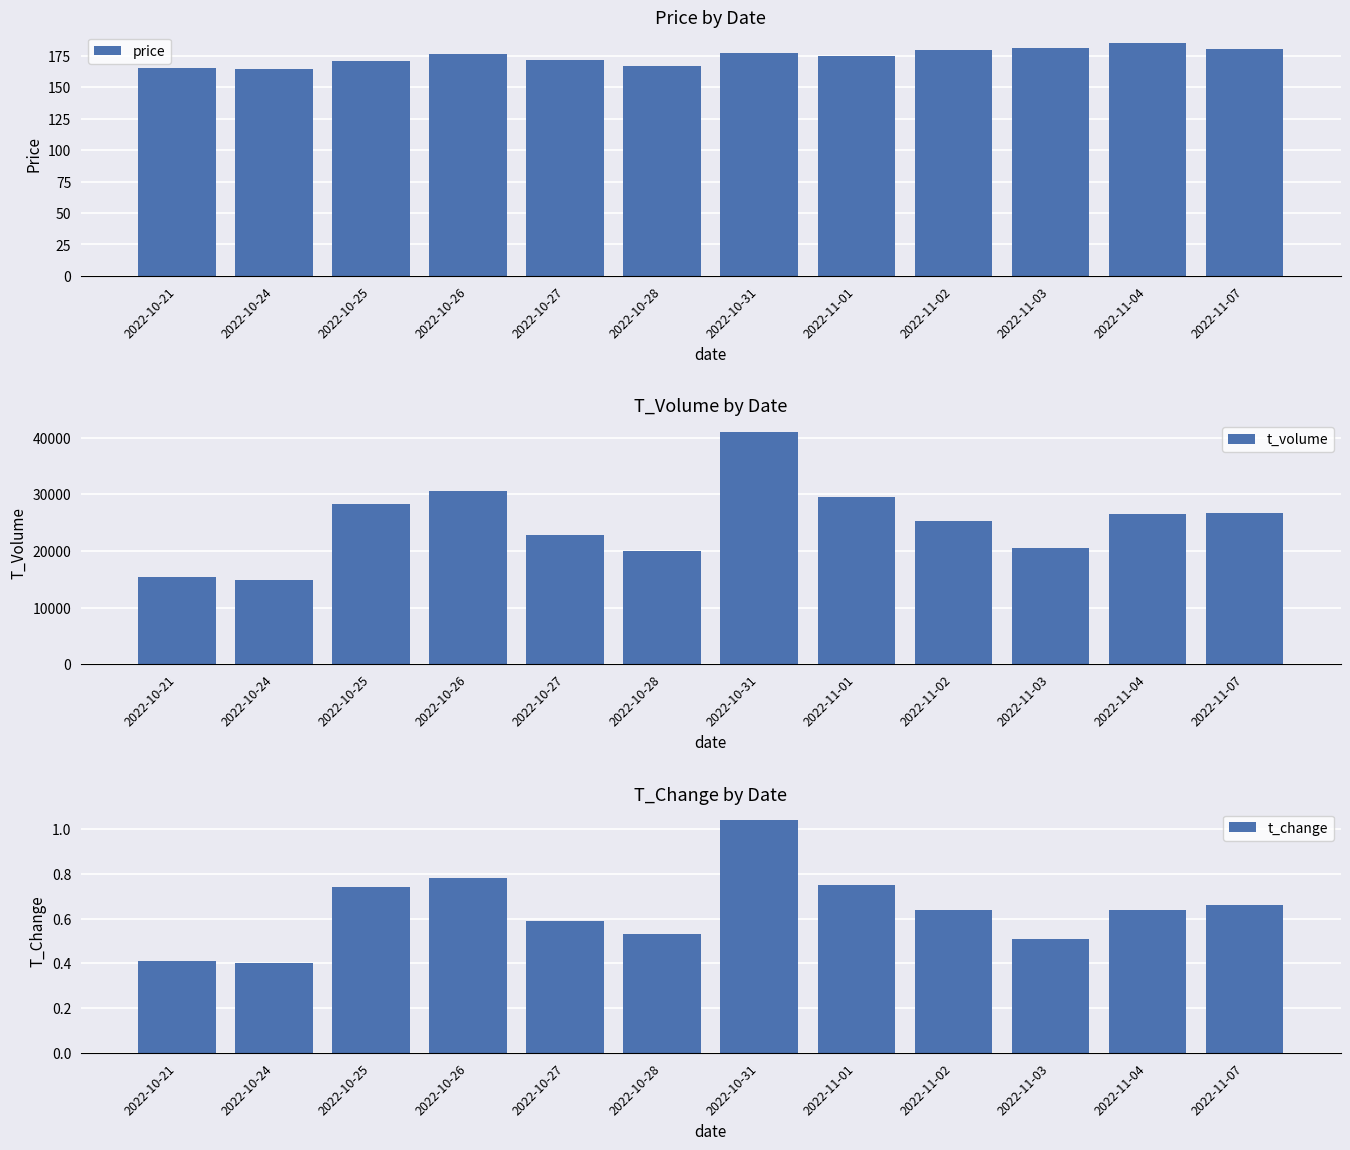

At which category is the sum across all series the highest?

2022-10-31